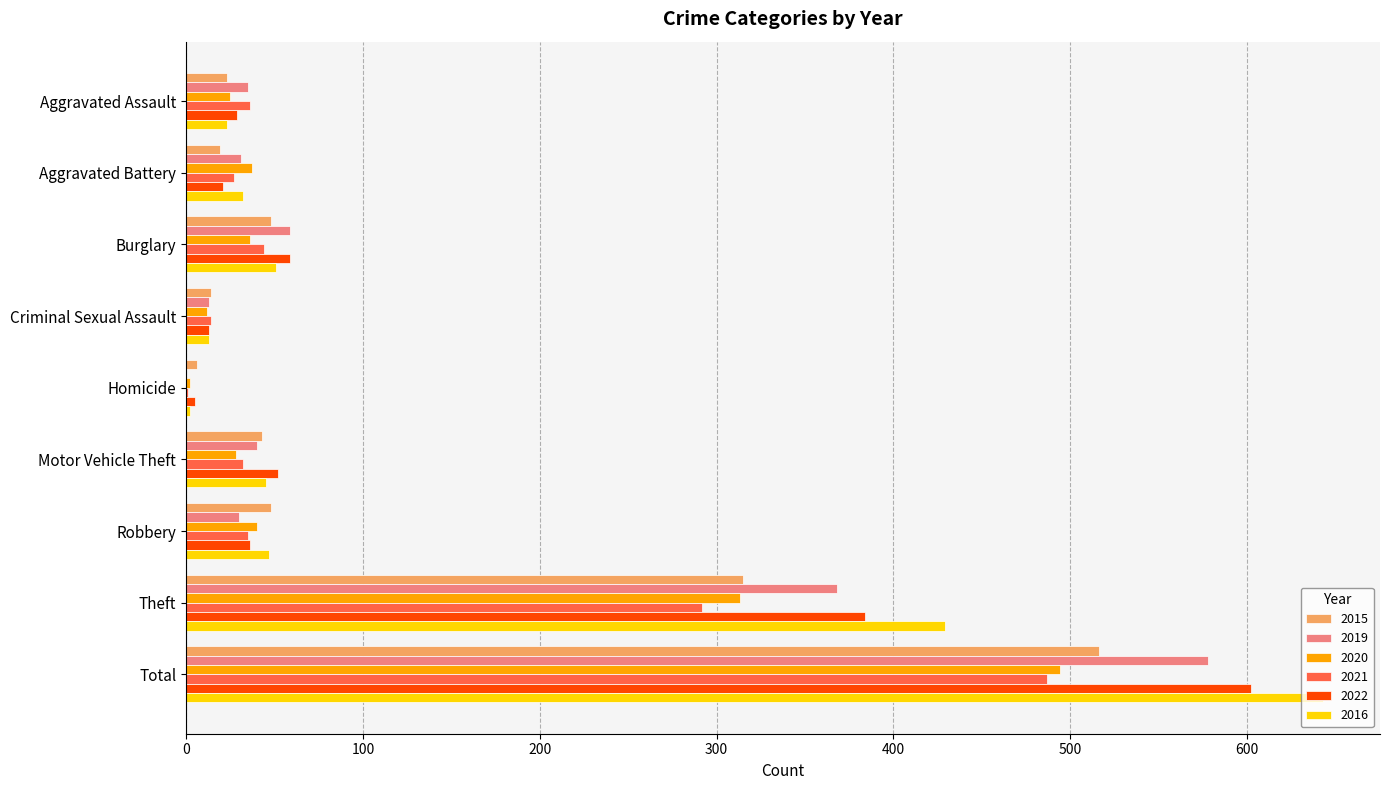

What value does the 2016 series have at Aggravated Battery?

32